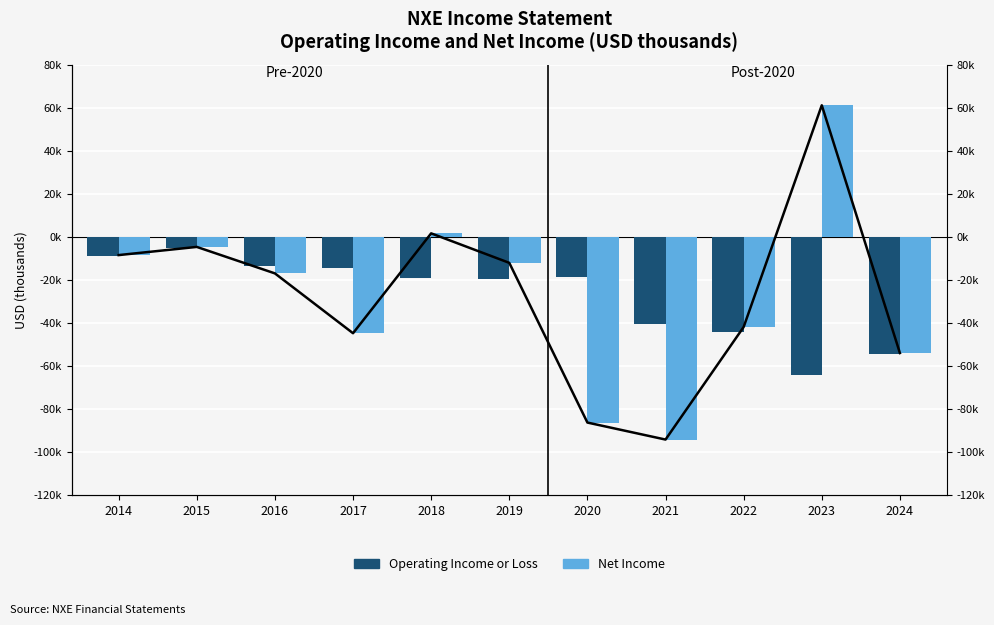

What is the sum of the Net Income values at 2020 and 2023?

-25000